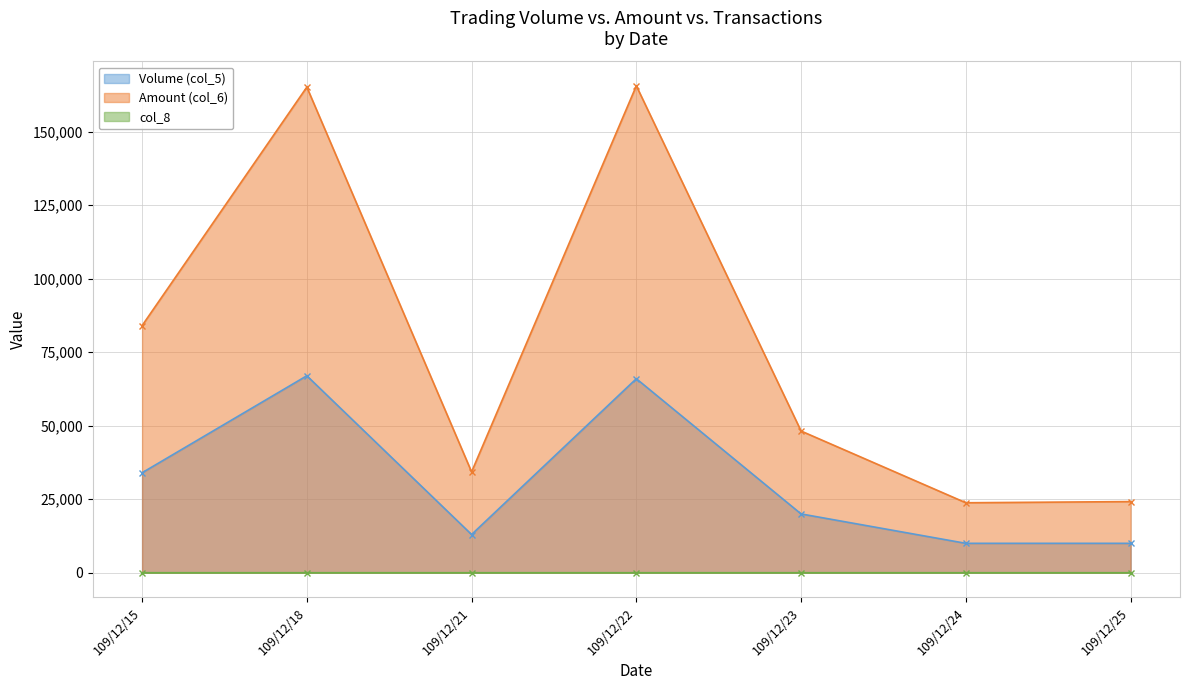

Which series has the largest range (max minus min)?

Amount (col_6)